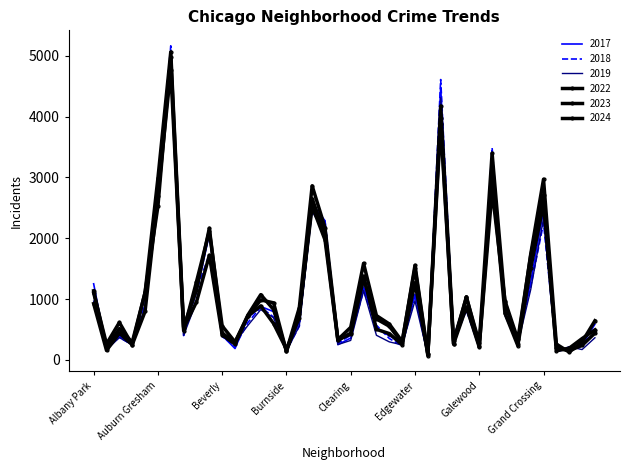

Reading left to right, extract all data points from this chart.

2019: Albany Park=968	Andersonville=166	Archer Heights=368	Armour Square=249	Ashburn=872	Auburn Gresham=2700	Austin=5008	Avalon Park=405	Avondale=957	Belmont Cragin=1687	Beverly=385	Boystown=287	Bridgeport=568	Brighton Park=828	Bucktown=694	Burnside=142	Calumet Heights=561	Chatham=2441	Chicago Lawn=2079	Chinatown=253	Clearing=322	Douglas=1140	Dunning=406	East Side=298	East Village=248	Edgewater=972	Edison Park=77	Englewood=4310	Fuller Park=308	Gage Park=825	Galewood=189	Garfield Park=3227	Garfield Ridge=728	Gold Coast=261	Grand Boulevard=1153	Grand Crossing=2328	Grant Park=138	Greektown=220	Hegewisch=171	Hermosa=365
2022: Albany Park=926	Andersonville=157	Archer Heights=440	Armour Square=251	Ashburn=797	Auburn Gresham=2698	Austin=4763	Avalon Park=522	Avondale=953	Belmont Cragin=1719	Beverly=414	Boystown=258	Bridgeport=722	Brighton Park=888	Bucktown=599	Burnside=175	Calumet Heights=698	Chatham=2650	Chicago Lawn=2056	Chinatown=338	Clearing=422	Douglas=1379	Dunning=504	East Side=434	East Village=250	Edgewater=1270	Edison Park=99	Englewood=3980	Fuller Park=263	Gage Park=870	Galewood=210	Garfield Park=3035	Garfield Ridge=766	Gold Coast=236	Grand Boulevard=1504	Grand Crossing=2566	Grant Park=192	Greektown=154	Hegewisch=240	Hermosa=443
2023: Albany Park=1138	Andersonville=201	Archer Heights=515	Armour Square=291	Ashburn=1106	Auburn Gresham=2988	Austin=5064	Avalon Park=542	Avondale=1152	Belmont Cragin=2165	Beverly=442	Boystown=288	Bridgeport=739	Brighton Park=1074	Bucktown=829	Burnside=146	Calumet Heights=860	Chatham=2862	Chicago Lawn=2174	Chinatown=335	Clearing=537	Douglas=1588	Dunning=730	East Side=592	East Village=305	Edgewater=1513	Edison Park=71	Englewood=4174	Fuller Park=313	Gage Park=1029	Galewood=285	Garfield Park=3398	Garfield Ridge=949	Gold Coast=268	Grand Boulevard=1734	Grand Crossing=2971	Grant Park=261	Greektown=129	Hegewisch=297	Hermosa=645
2024: Albany Park=1104	Andersonville=263	Archer Heights=617	Armour Square=251	Ashburn=1111	Auburn Gresham=2525	Austin=4978	Avalon Park=484	Avondale=1286	Belmont Cragin=2119	Beverly=559	Boystown=296	Bridgeport=720	Brighton Park=987	Bucktown=939	Burnside=140	Calumet Heights=751	Chatham=2527	Chicago Lawn=1974	Chinatown=321	Clearing=441	Douglas=1330	Dunning=675	East Side=555	East Village=281	Edgewater=1556	Edison Park=97	Englewood=3877	Fuller Park=269	Gage Park=1039	Galewood=232	Garfield Park=2788	Garfield Ridge=973	Gold Coast=337	Grand Boulevard=1712	Grand Crossing=2715	Grant Park=151	Greektown=194	Hegewisch=352	Hermosa=495
2017: Albany Park=1252	Andersonville=171	Archer Heights=391	Armour Square=250	Ashburn=1053	Auburn Gresham=2973	Austin=5096	Avalon Park=508	Avondale=1107	Belmont Cragin=2066	Beverly=403	Boystown=188	Bridgeport=697	Brighton Park=879	Bucktown=795	Burnside=145	Calumet Heights=620	Chatham=2566	Chicago Lawn=2288	Chinatown=253	Clearing=360	Douglas=1201	Dunning=531	East Side=397	East Village=296	Edgewater=1082	Edison Park=87	Englewood=4471	Fuller Park=365	Gage Park=1019	Galewood=265	Garfield Park=3257	Garfield Ridge=743	Gold Coast=311	Grand Boulevard=1281	Grand Crossing=2456	Grant Park=154	Greektown=176	Hegewisch=246	Hermosa=589
2018: Albany Park=1117	Andersonville=184	Archer Heights=374	Armour Square=248	Ashburn=924	Auburn Gresham=2787	Austin=5163	Avalon Park=401	Avondale=1142	Belmont Cragin=1738	Beverly=386	Boystown=224	Bridgeport=616	Brighton Park=870	Bucktown=704	Burnside=160	Calumet Heights=554	Chatham=2513	Chicago Lawn=2280	Chinatown=273	Clearing=409	Douglas=1131	Dunning=571	East Side=354	East Village=230	Edgewater=1063	Edison Park=75	Englewood=4609	Fuller Park=289	Gage Park=817	Galewood=202	Garfield Park=3486	Garfield Ridge=789	Gold Coast=342	Grand Boulevard=1205	Grand Crossing=2249	Grant Park=141	Greektown=185	Hegewisch=240	Hermosa=444